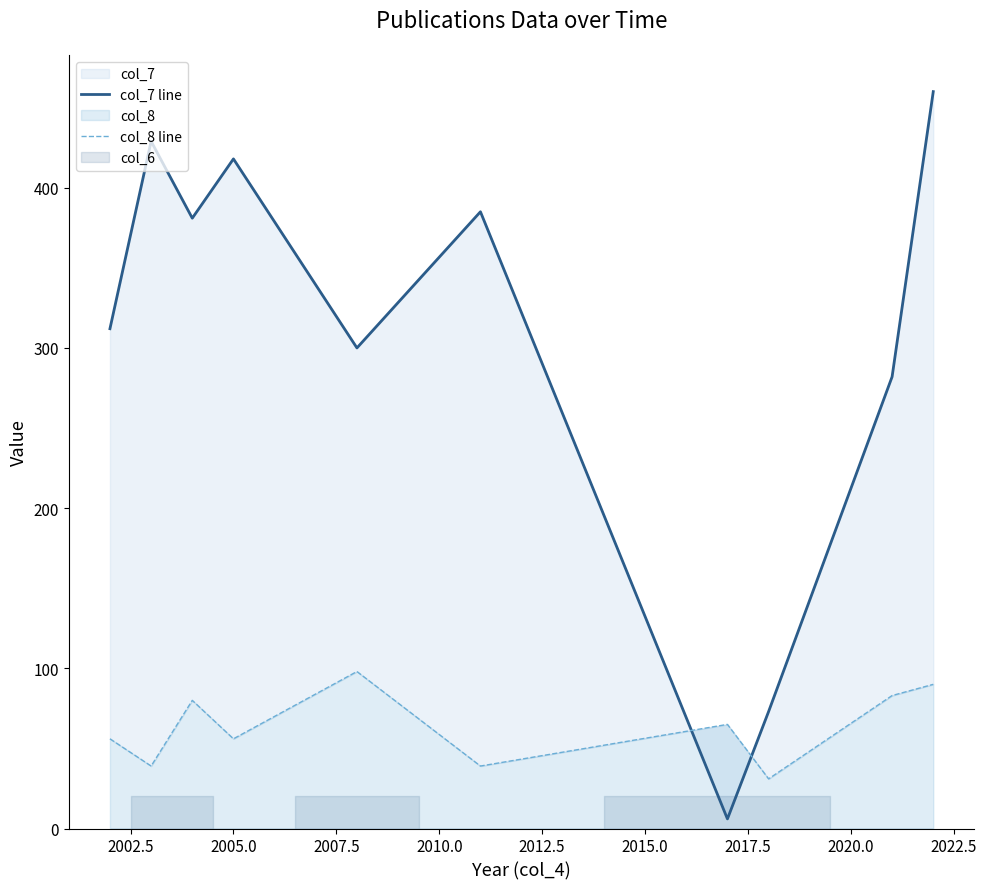

True or false: col_8 line has more than 0 points higher than both neighbors.

True